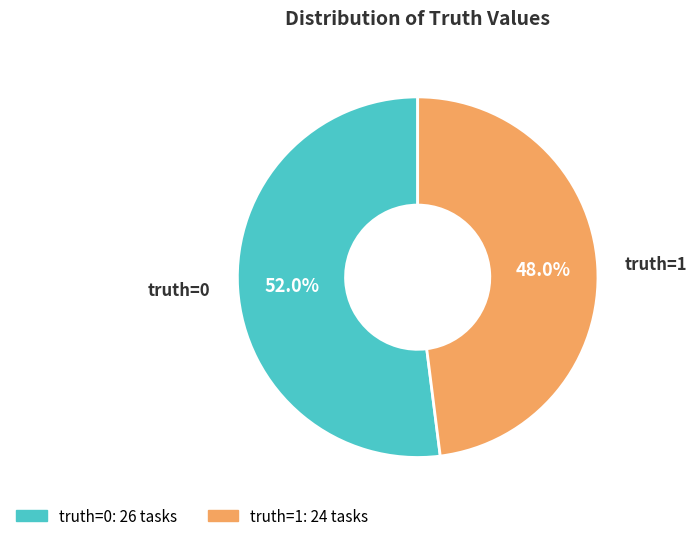

How many segments does this pie chart have?

2